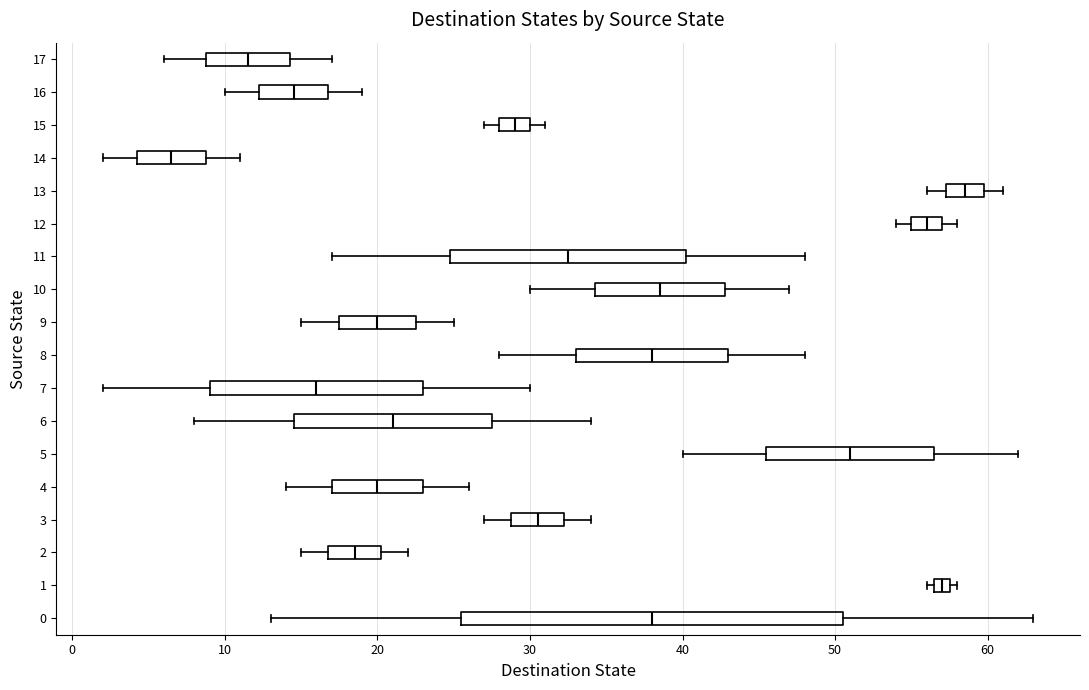

Which box has the furthest to the left median line?

14